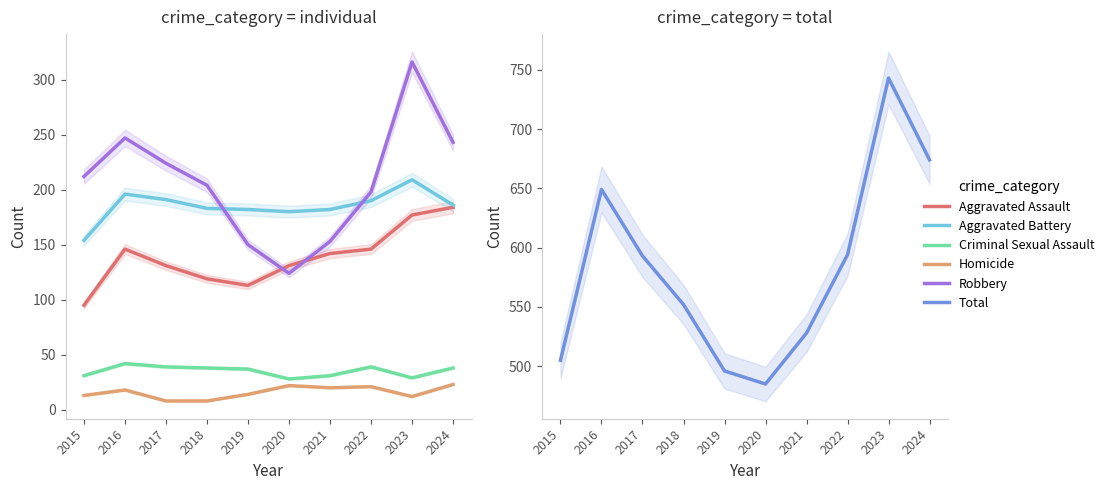

The value of Aggravated Battery at 2016 is 196. True or false?

True